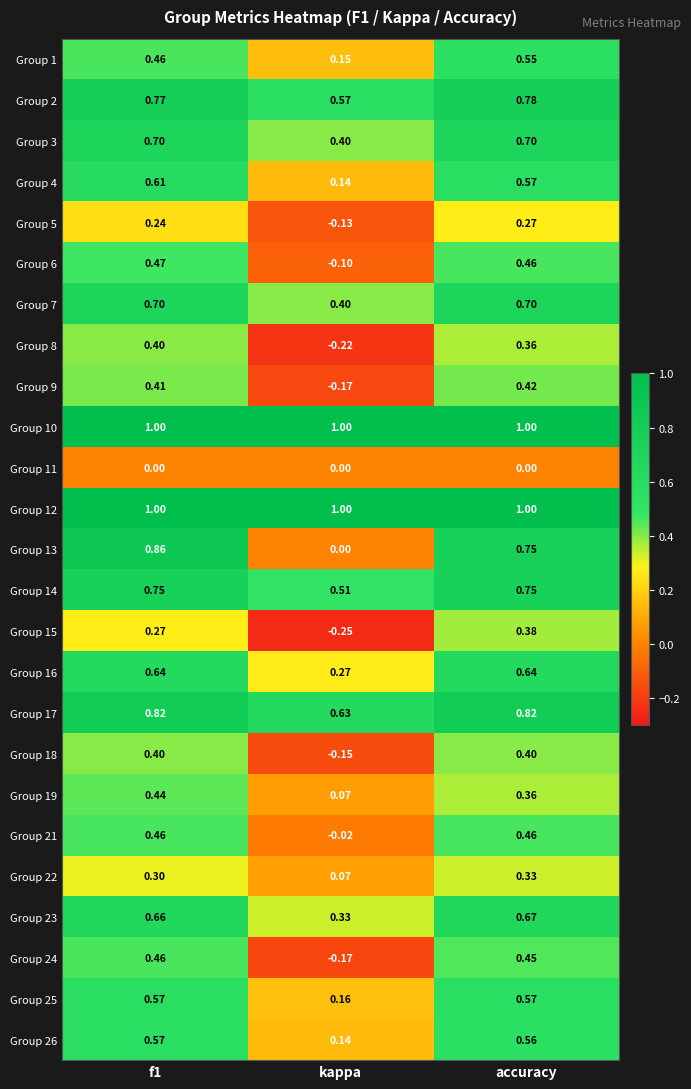

Where is Group 9 nearest to the value 0?

kappa